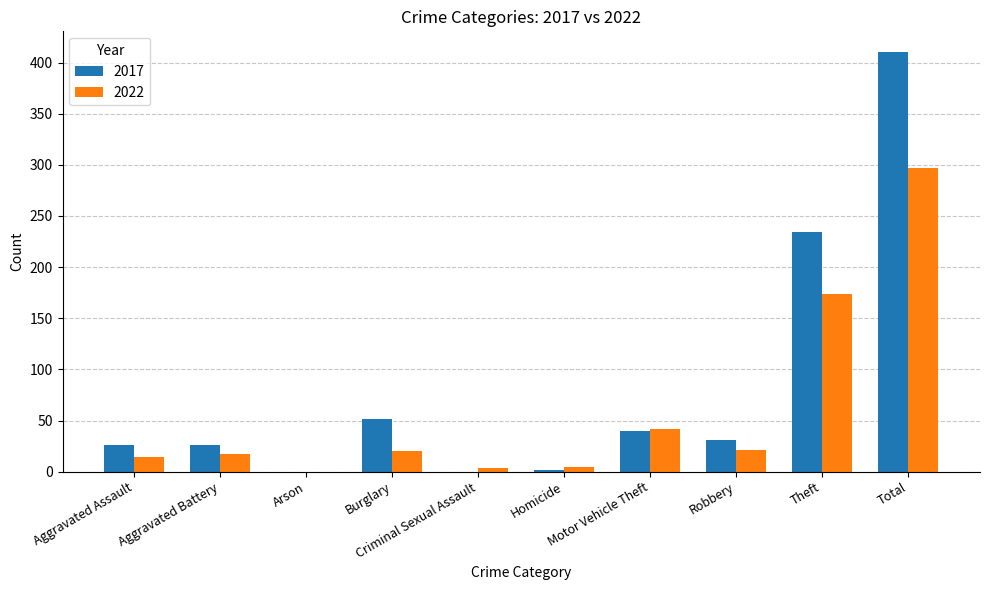

How many data points does each series have?

10